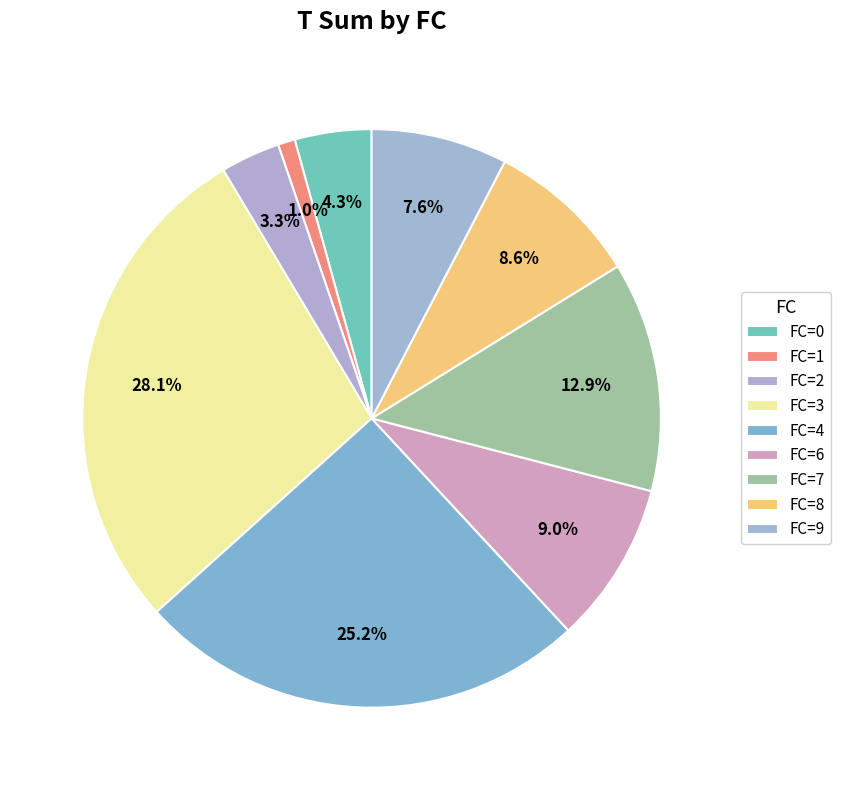

Is there any slice that represents more than half of the pie?

No